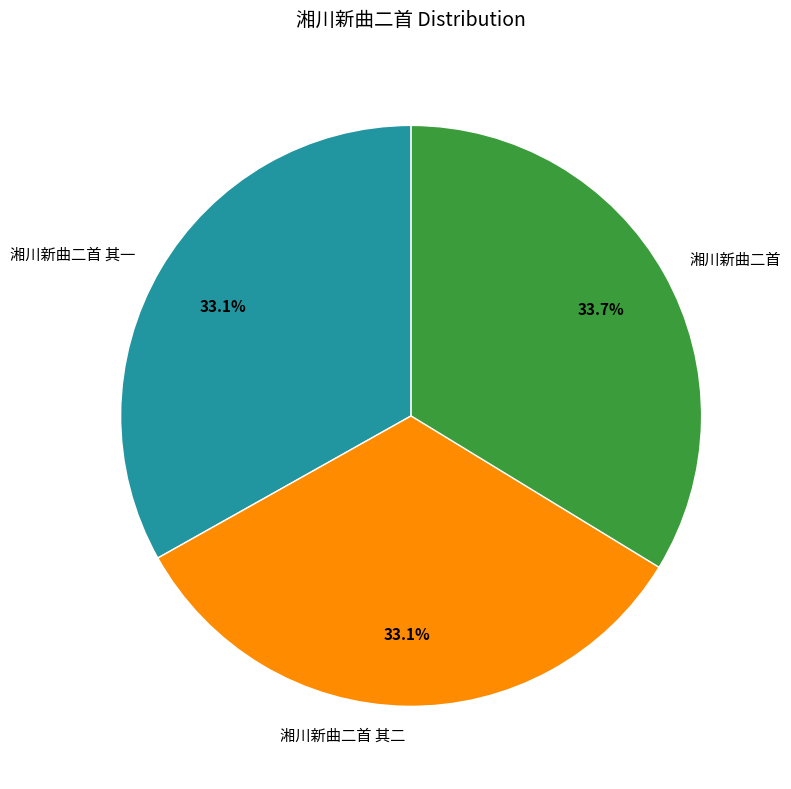

What is the largest slice in the pie chart?

湘川新曲二首